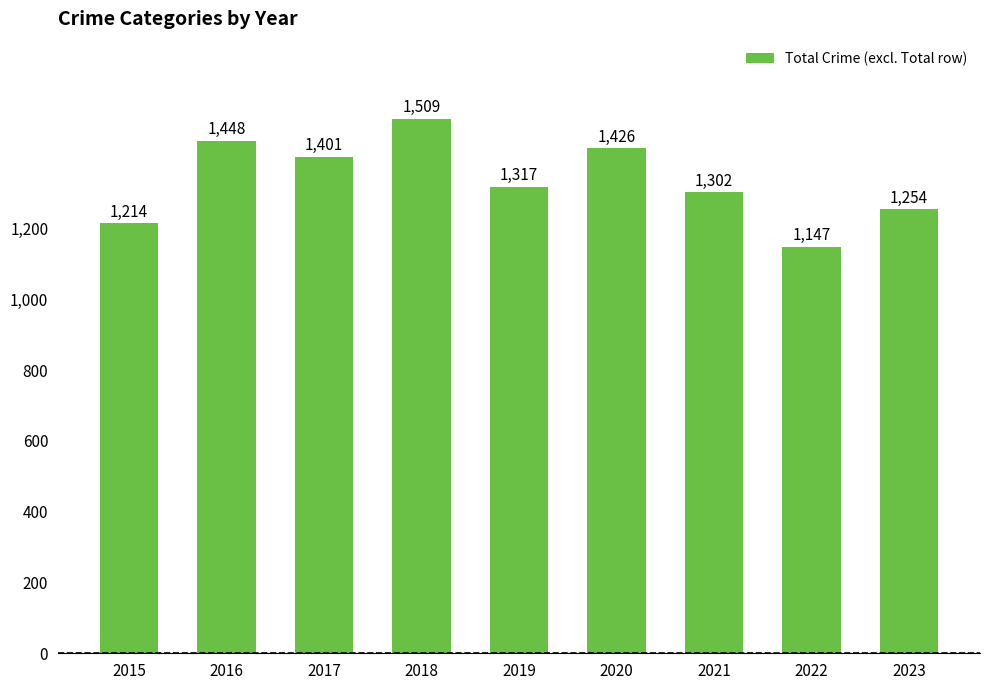

Where is the data nearest to the value 1328?

2019